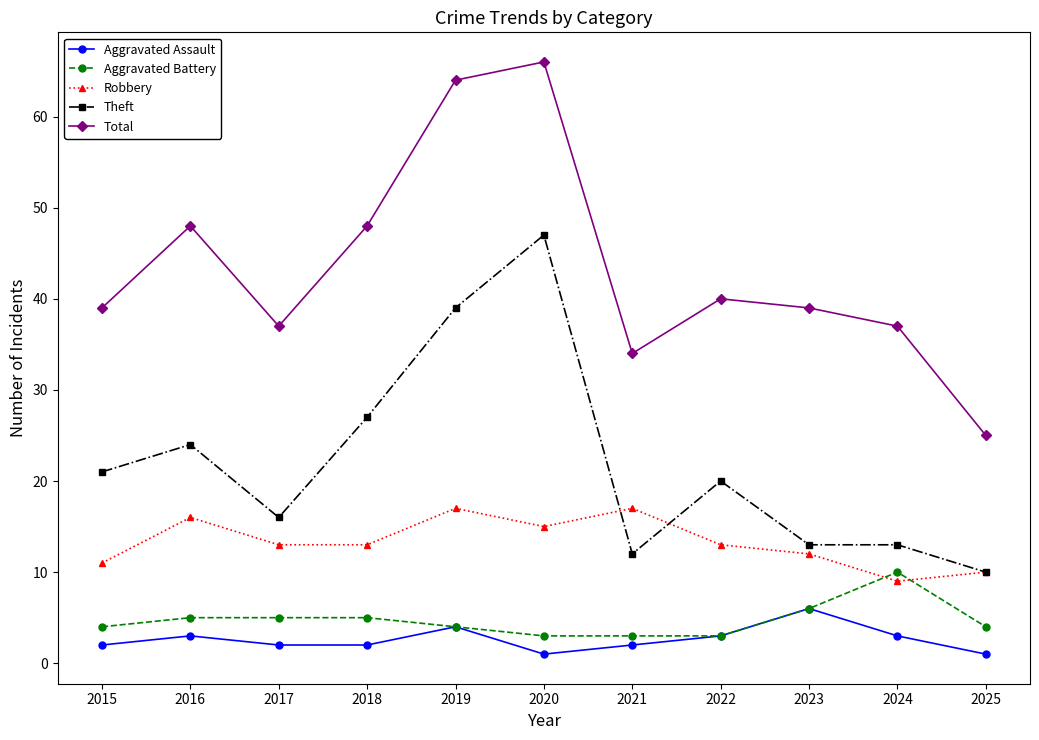

Where is the first local maximum for Robbery?

2016